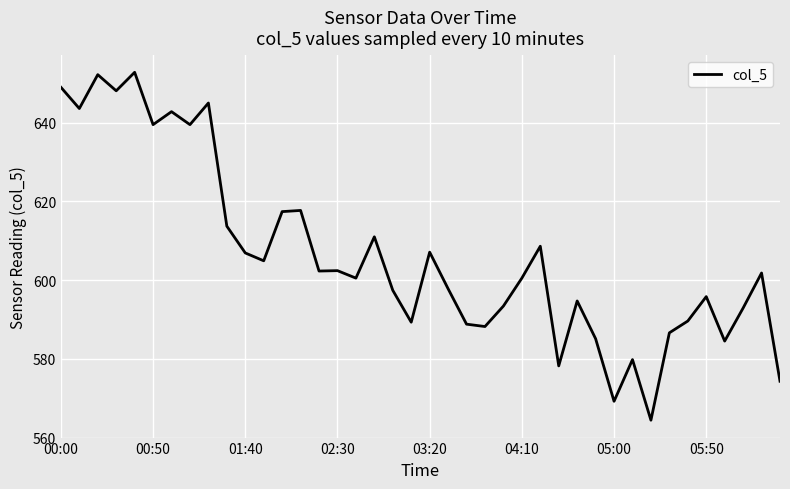

What is the maximum value shown in the chart?

652.8